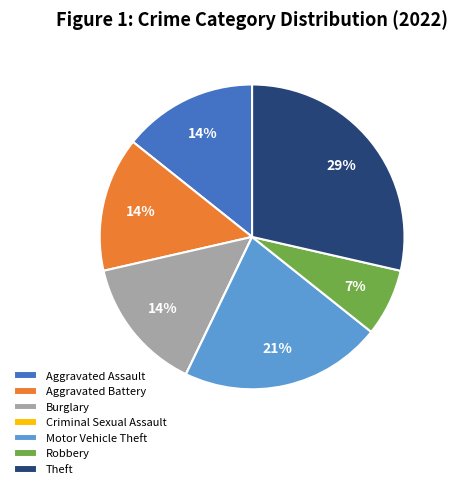

To the nearest percent, what is the difference between the largest and smallest slice percentages?

29%